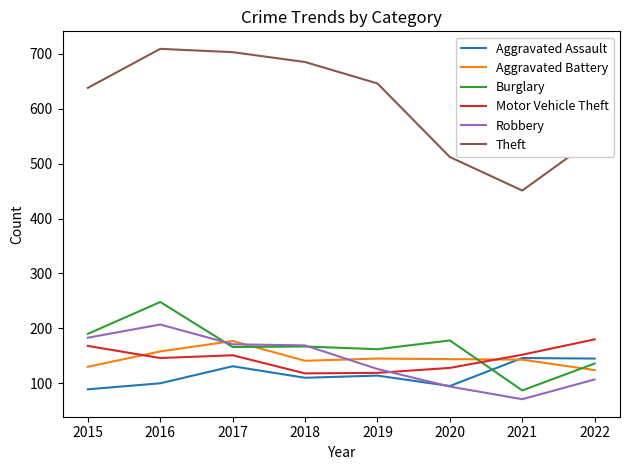

Is it true that Aggravated Battery equals 177 at 2017?

True